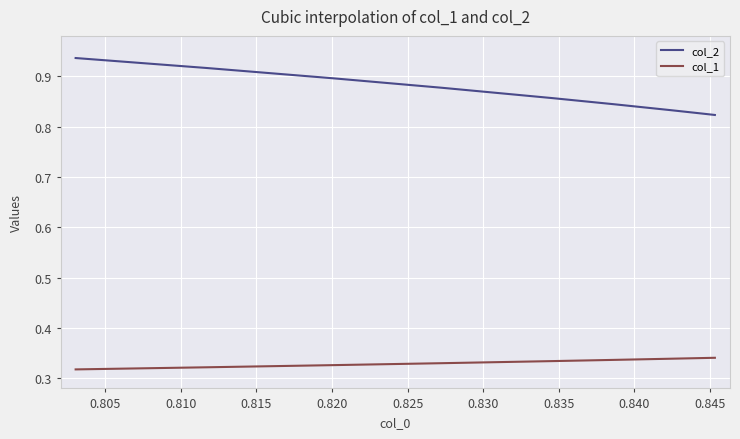

True or false: col_1 and col_2 intersect in this chart.

False